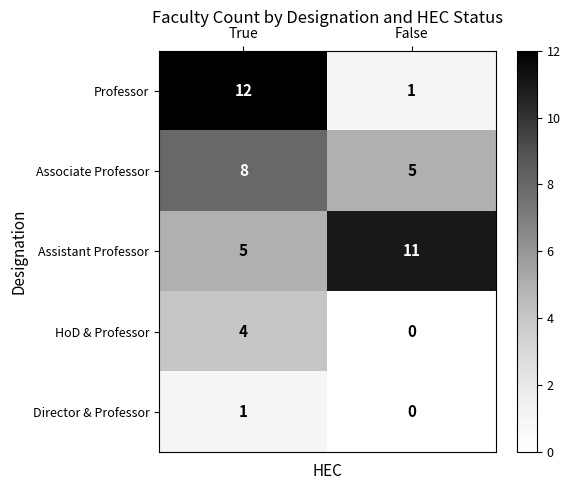

What is the difference between the highest and lowest values at True?

11